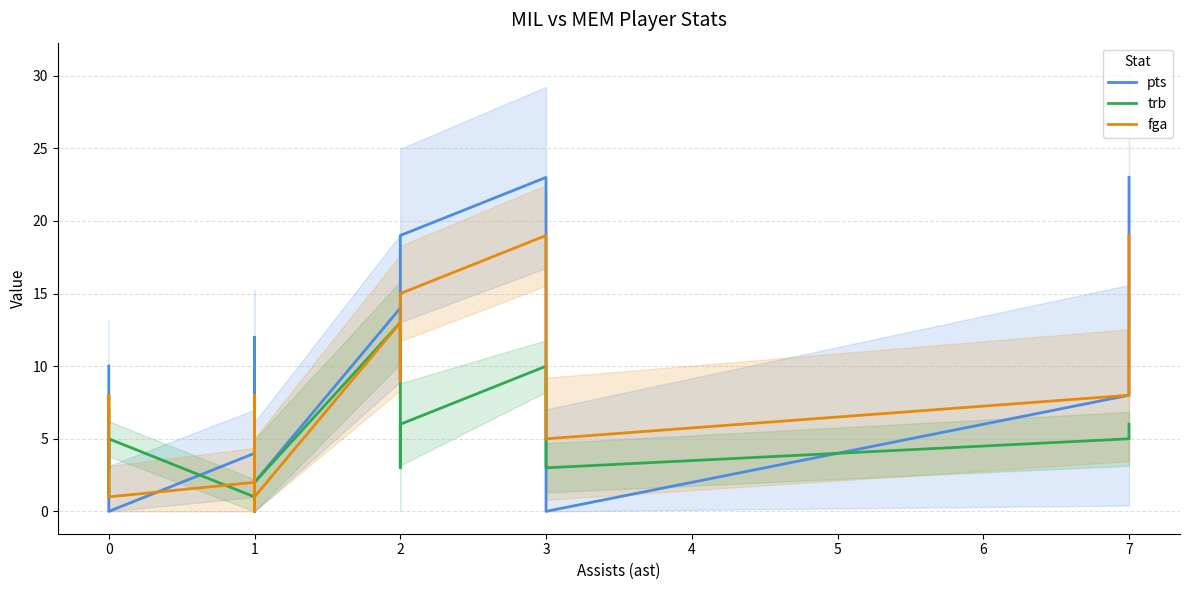

What is the label of the 15th point from the right?

4